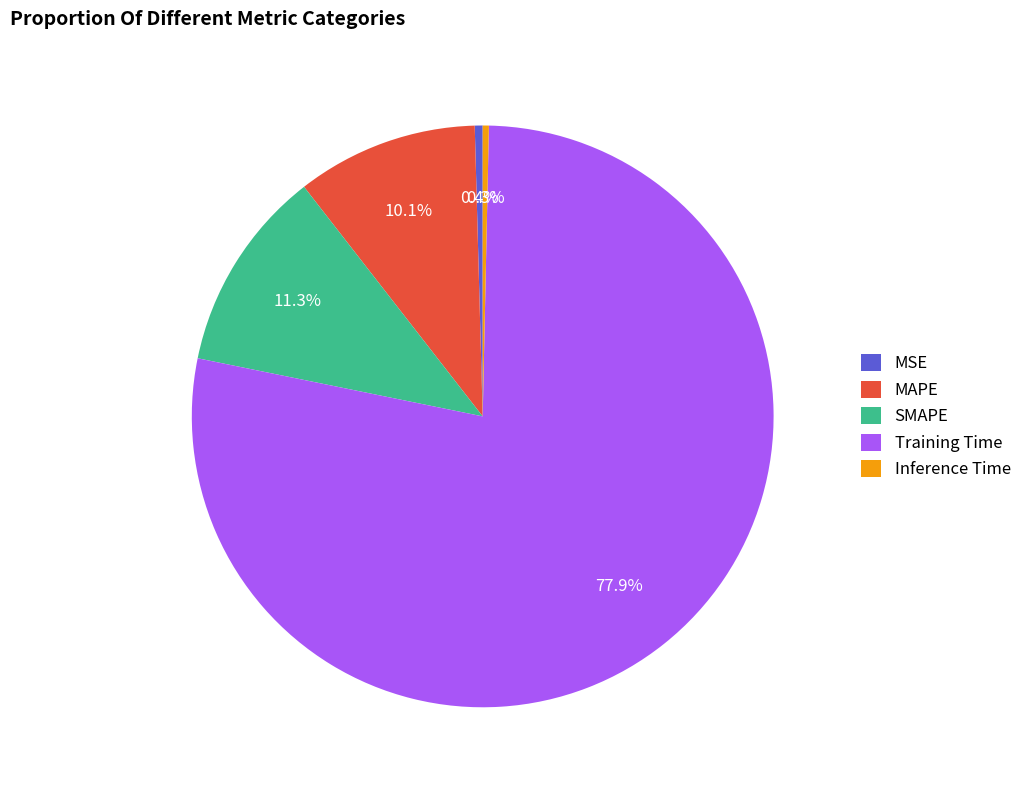

What is the largest slice in the pie chart?

Training Time